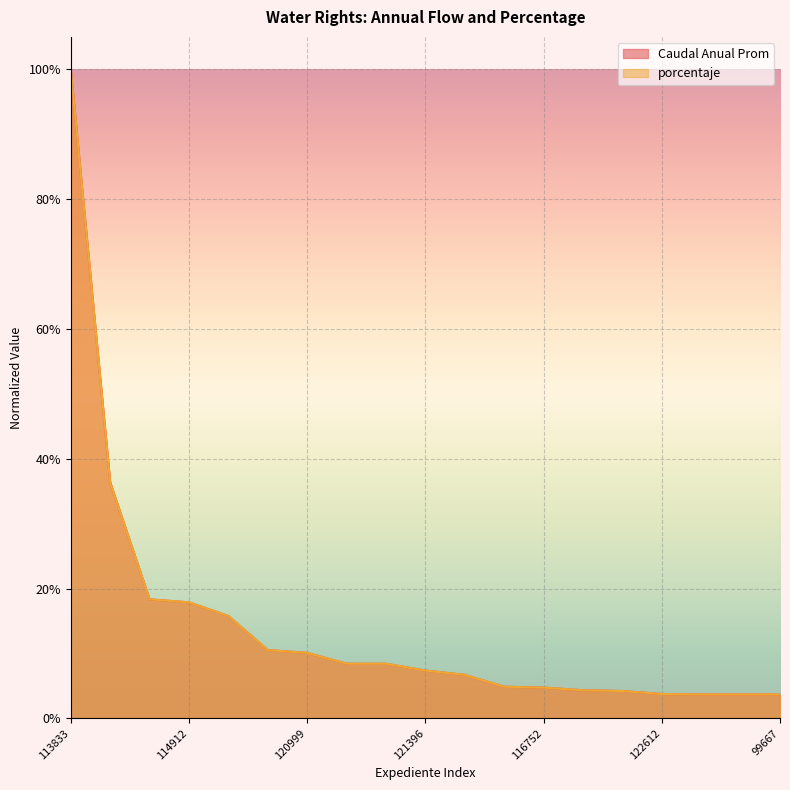

Reading left to right, list all the values displayed in this chart.

Caudal Anual Prom: 1.0	0.4	0.2	0.2	0.2	0.1	0.1	0.1	0.1	0.1	0.1	0.0	0.0	0.0	0.0	0.0	0.0	0.0	0.0
porcentaje: 1.0	0.4	0.2	0.2	0.2	0.1	0.1	0.1	0.1	0.1	0.1	0.0	0.0	0.0	0.0	0.0	0.0	0.0	0.0